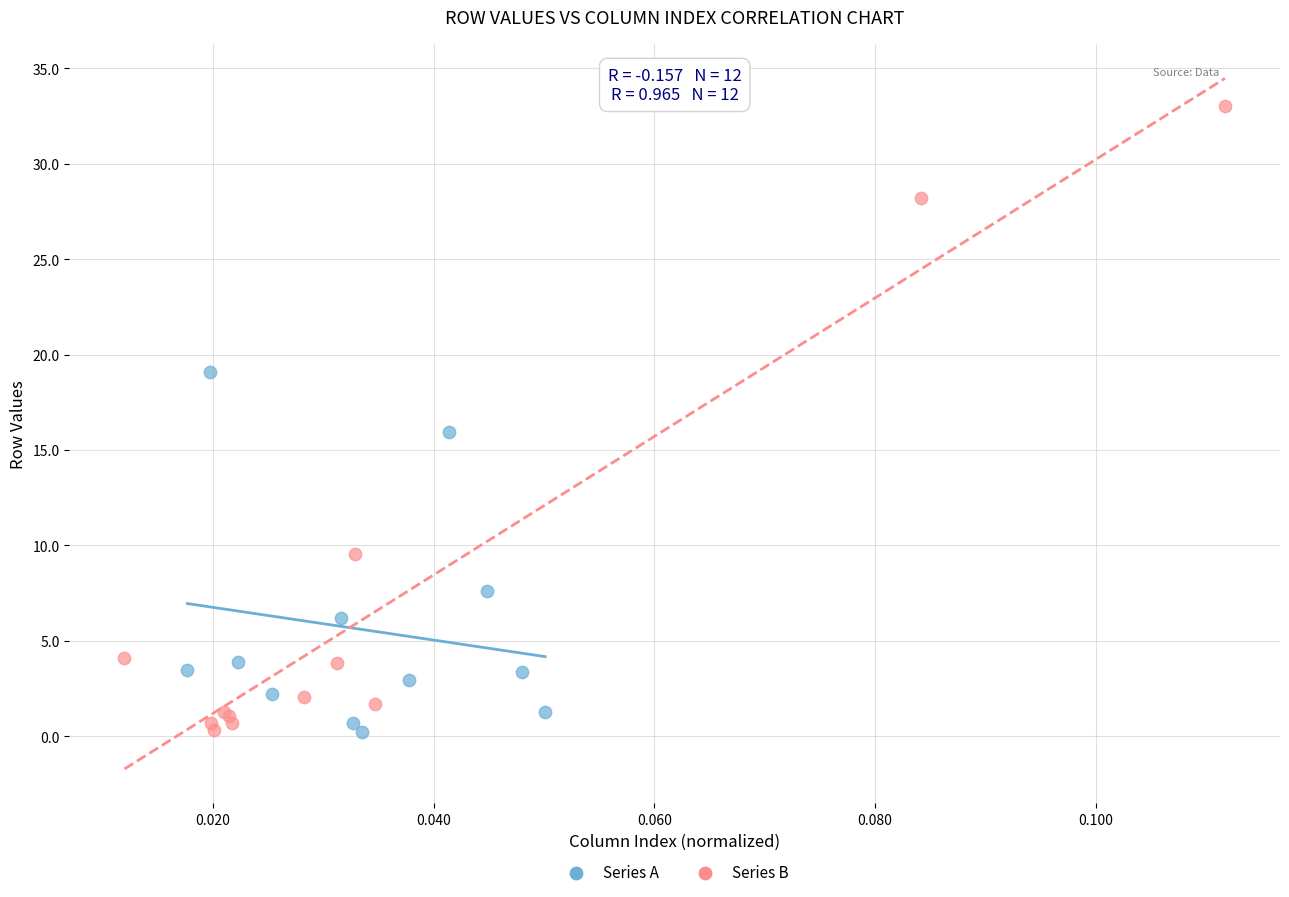

Which series reaches the maximum Y coordinate?

Series B